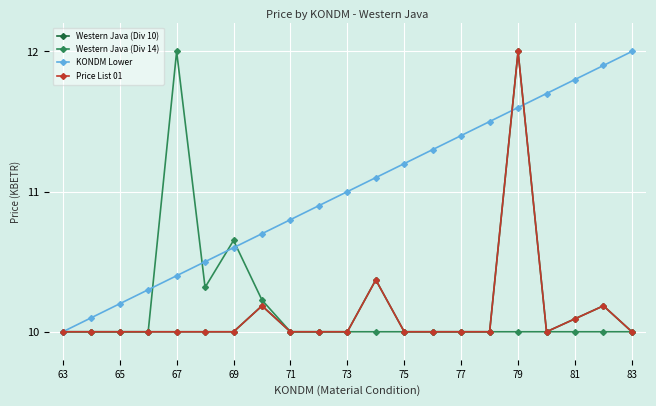

At which label does Western Java (Div 10) reach its minimum?

63